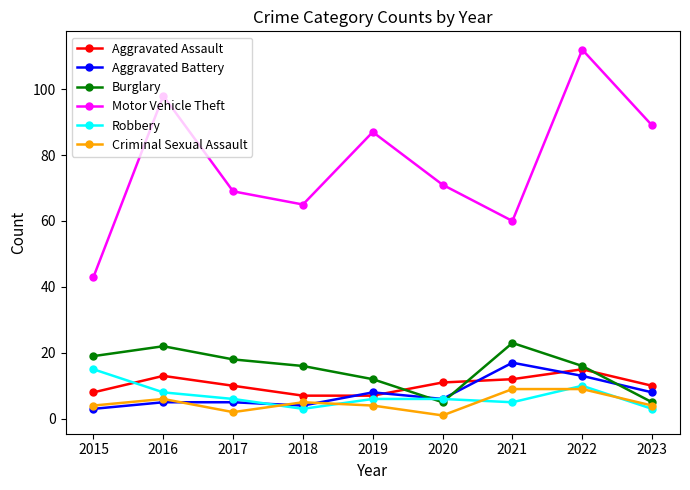

Rank the series at 2019 from lowest to highest value.

Criminal Sexual Assault, Robbery, Aggravated Assault, Aggravated Battery, Burglary, Motor Vehicle Theft